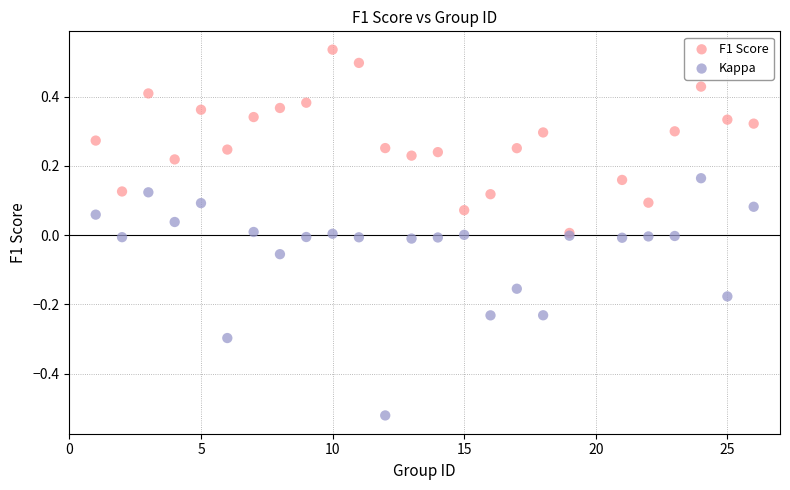

Which series has the largest Y range (max minus min)?

Kappa